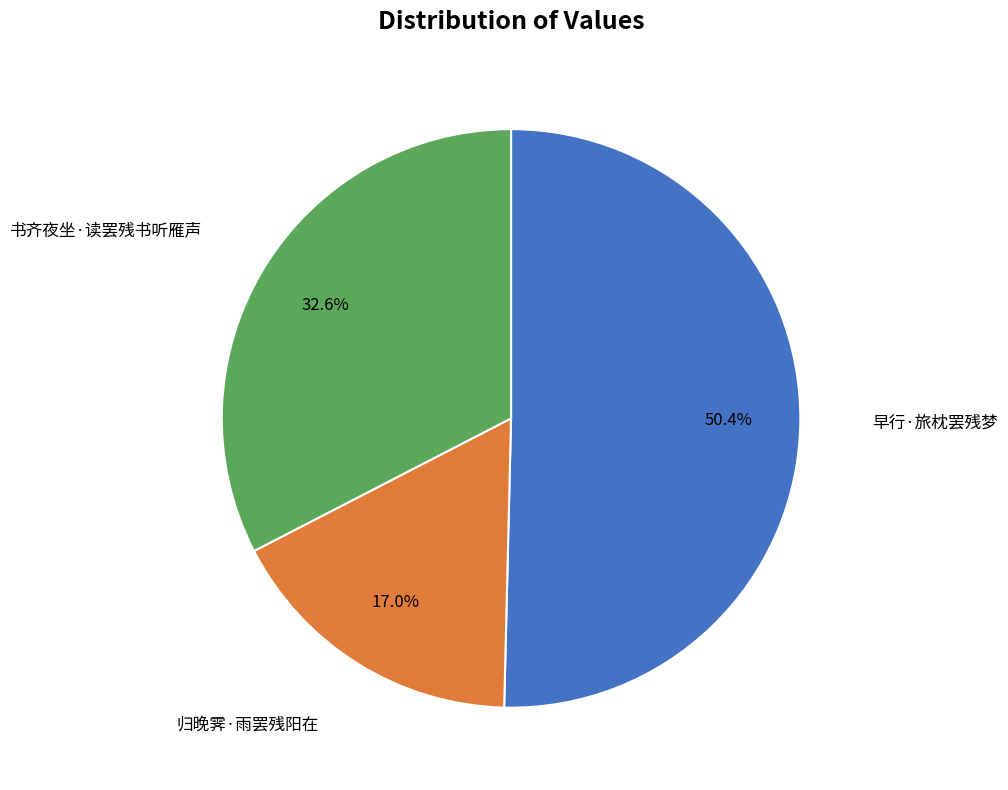

Is there a majority slice in this chart?

Yes